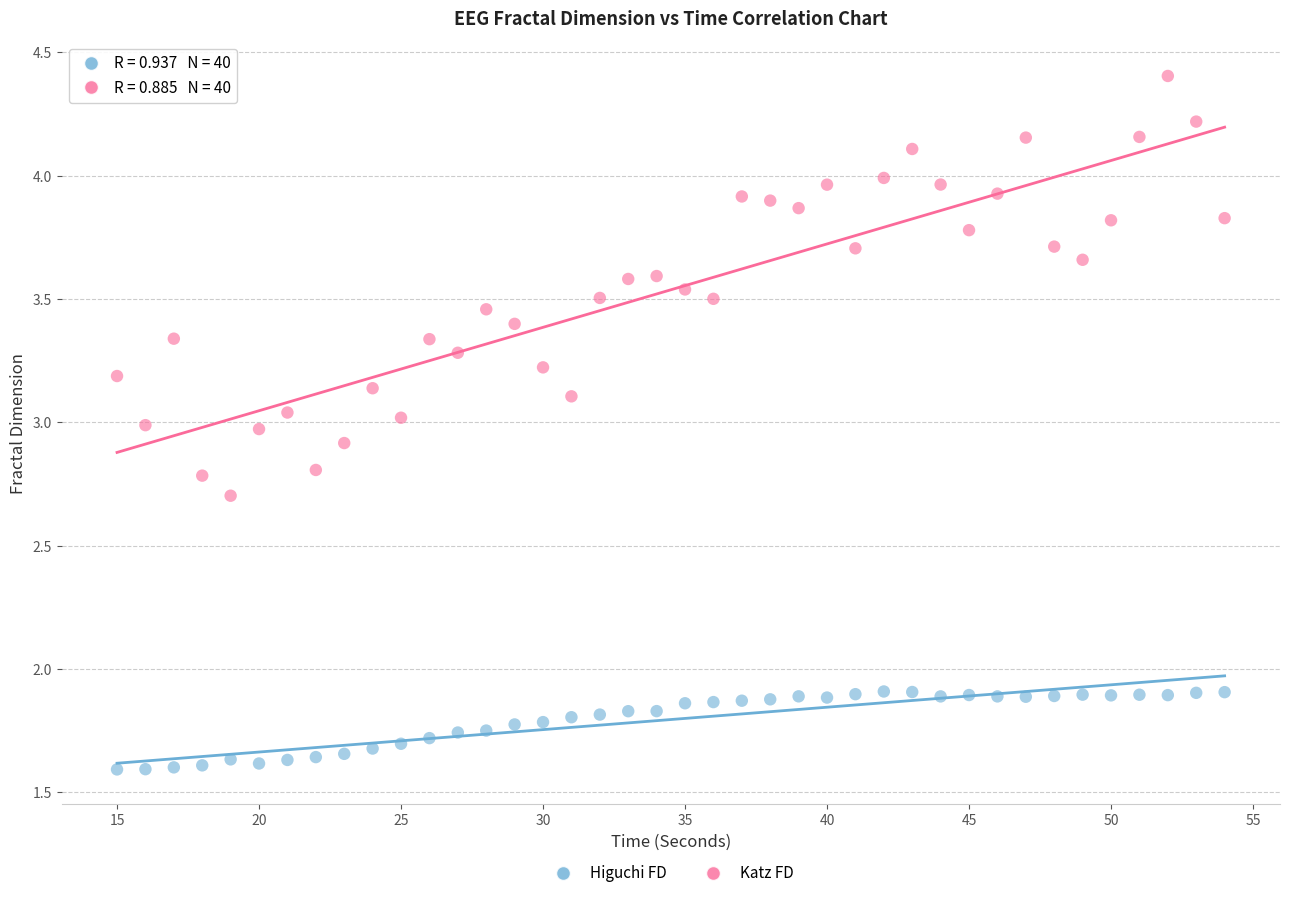

What are all the series names shown in the legend?

Higuchi FD, Katz FD